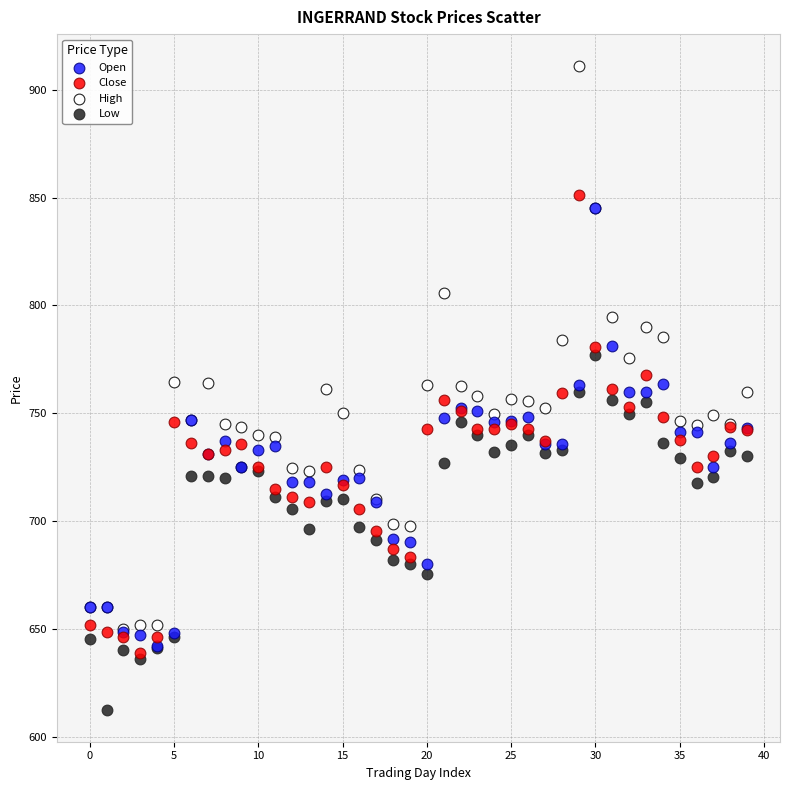

What are all the series names shown in the legend?

Open, Close, High, Low